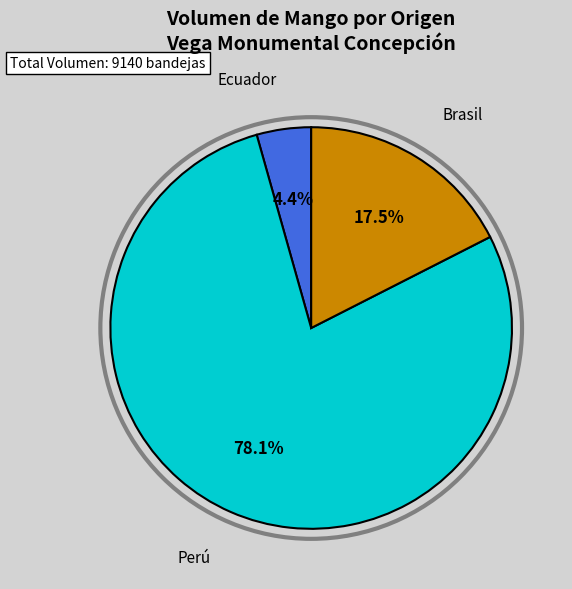

What is the largest slice in the pie chart?

Perú